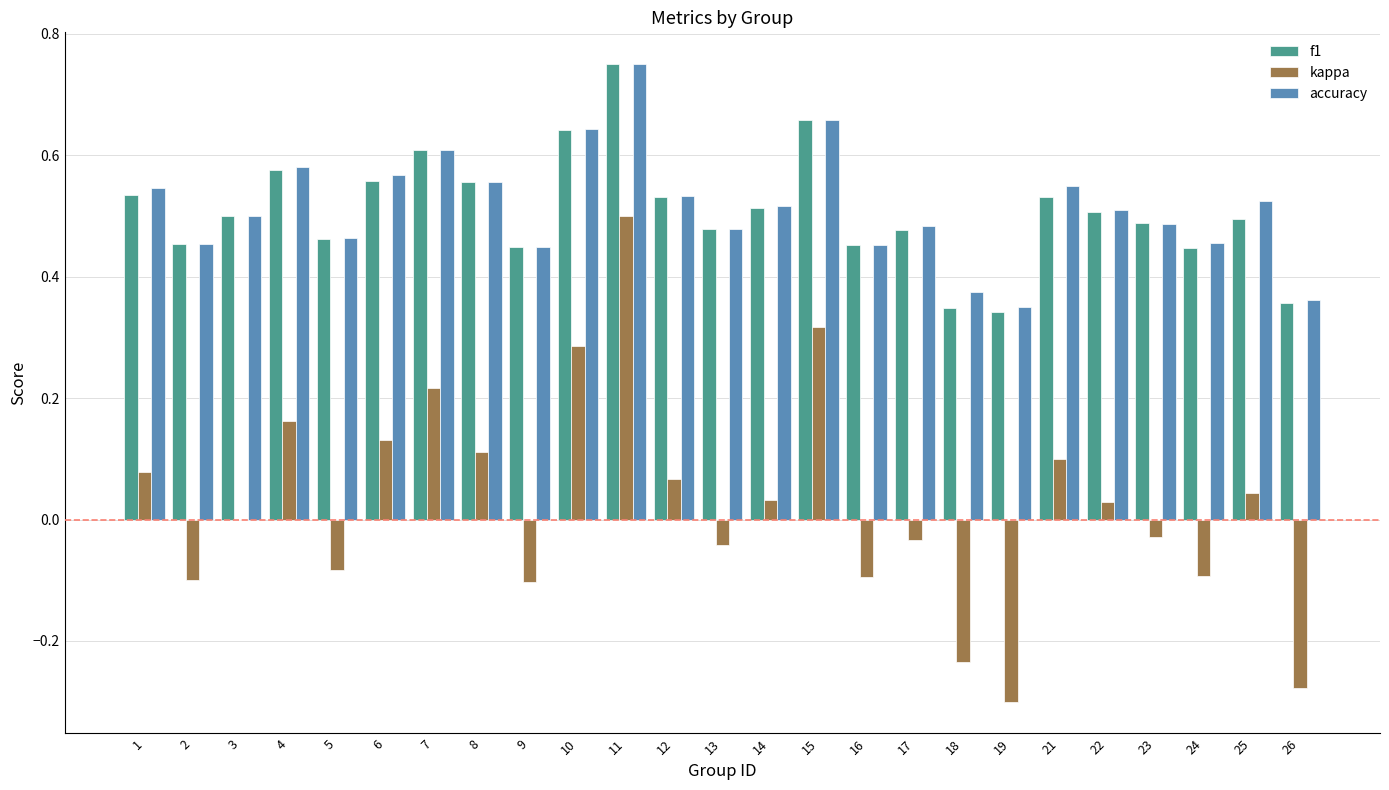

At which label does kappa reach its peak?

11